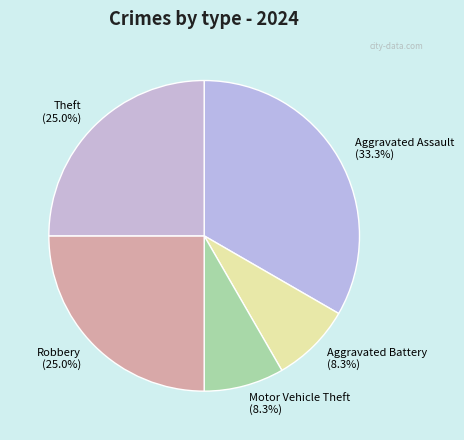

Which slice is the largest?

Aggravated Assault